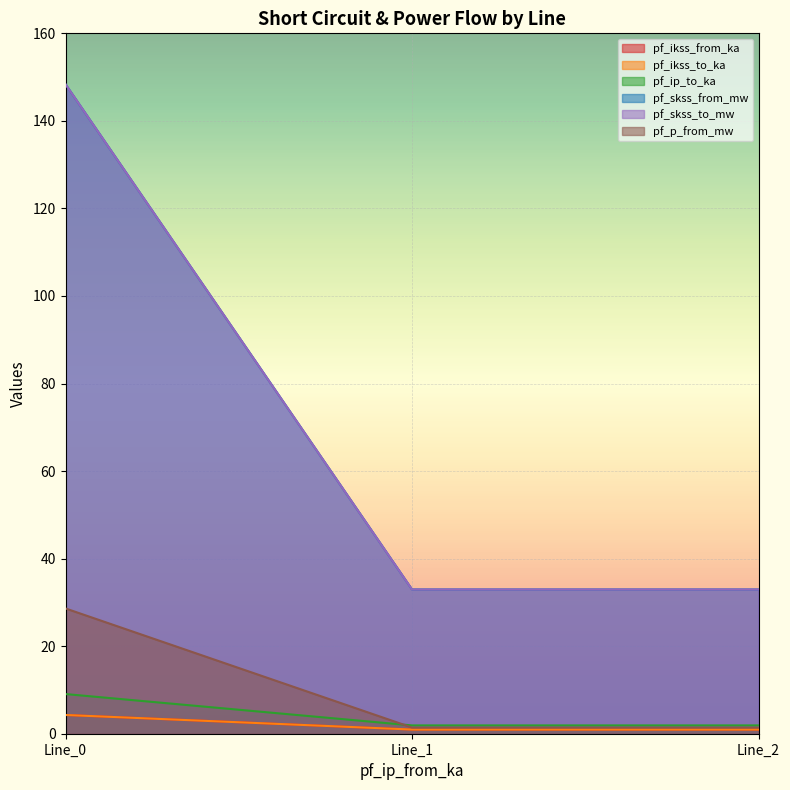

What is the value of the pf_ikss_to_ka point at the 2nd from the left?

1.0